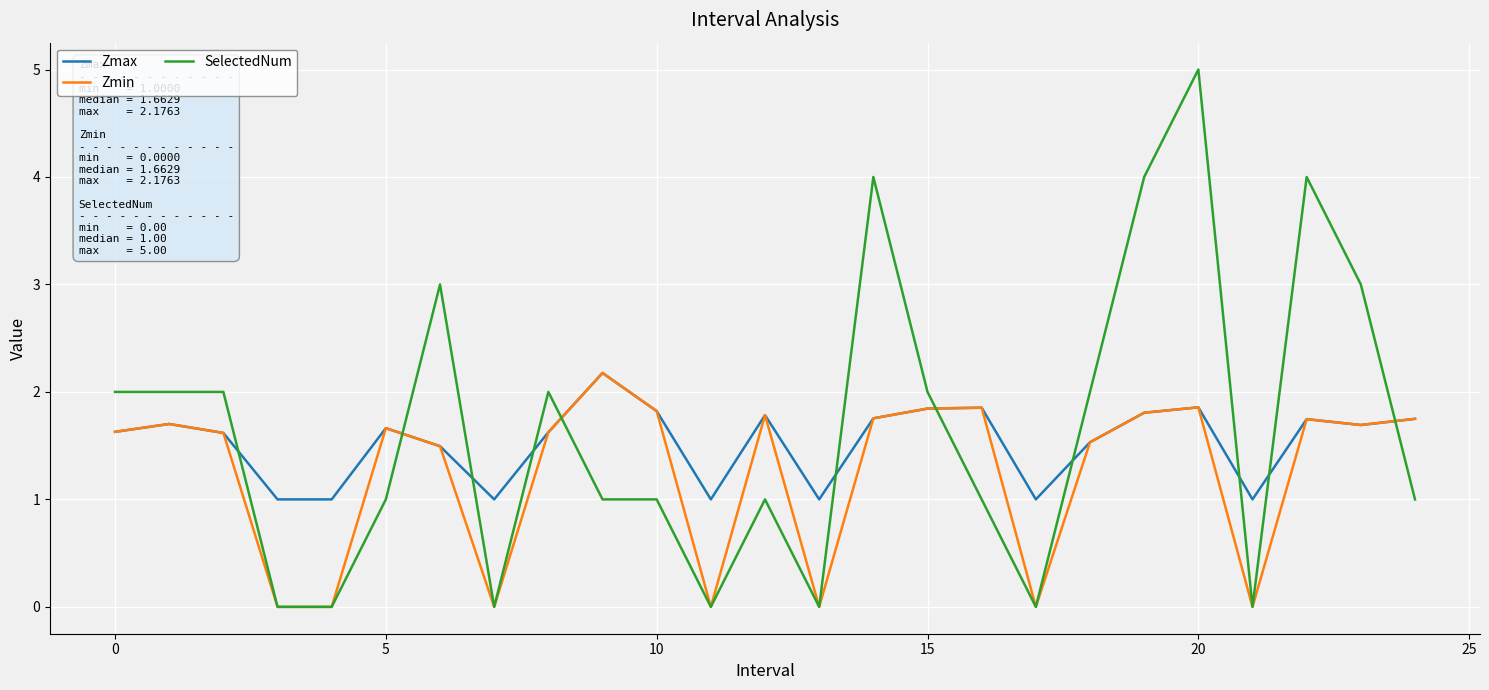

What is the maximum value shown in the chart?

5.0